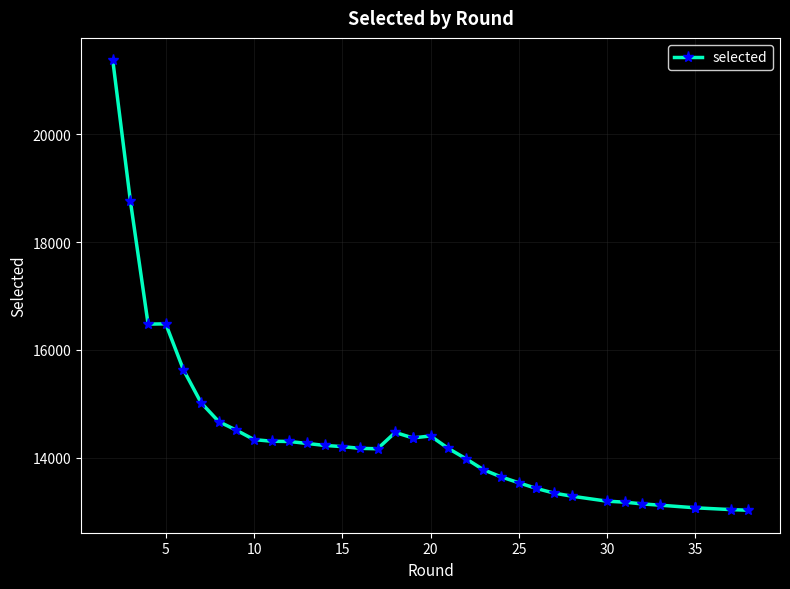

What is the difference between the values at 19 and 15?

238